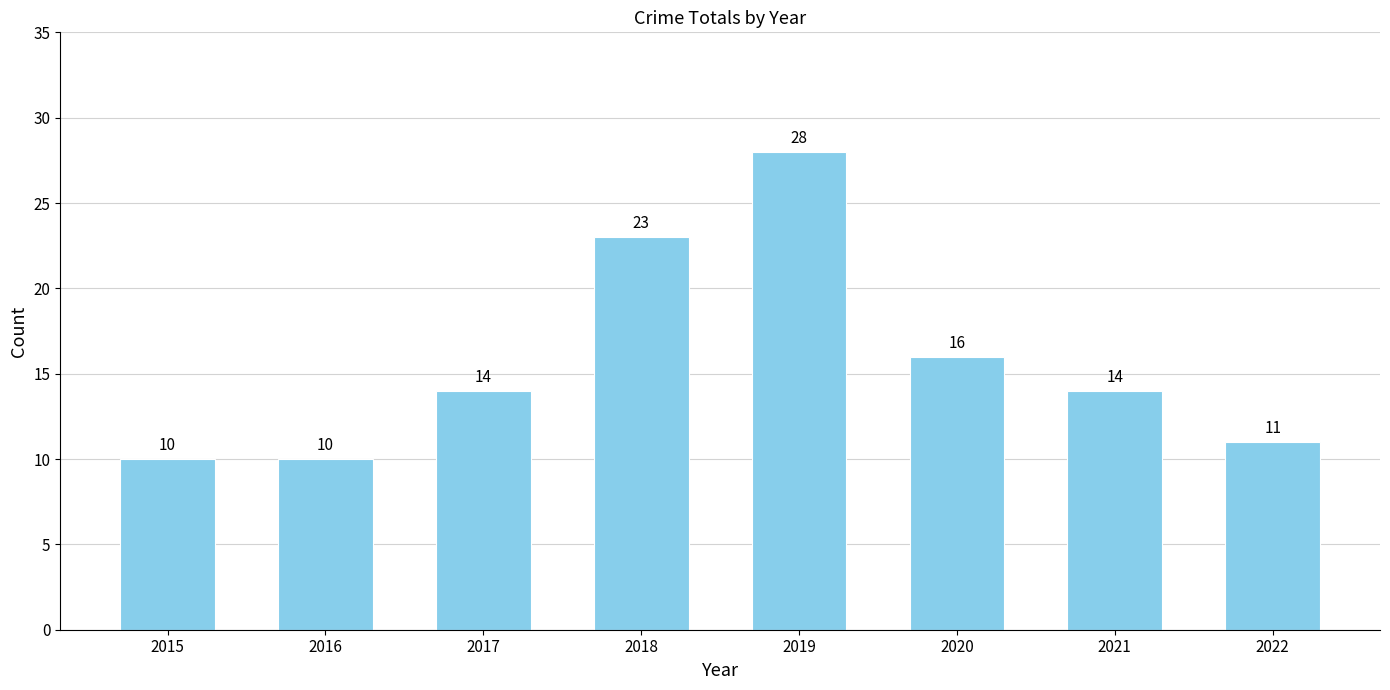

Which has a higher value, 2020 or 2017?

2020